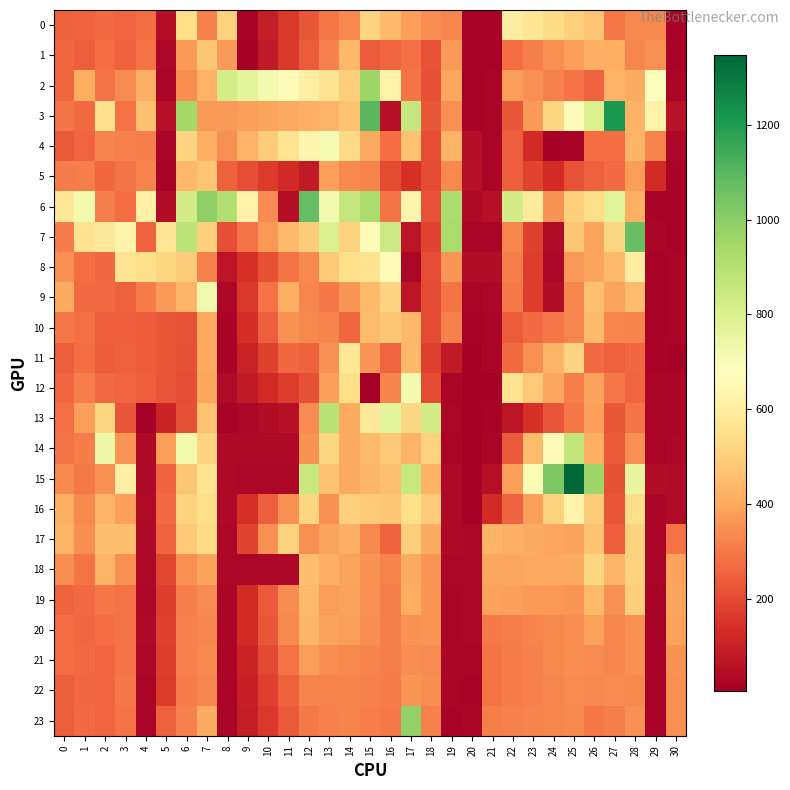

Reading left to right, list all the values displayed in this chart.

0: 0=250.4	1=252.7	2=270.1	3=259.9	4=275.6	5=47.5	6=537.4	7=314.6	8=506.1	9=19.6	10=89.0	11=158.2	12=227.5	13=296.8	14=330.7	15=509.5	16=445.4	17=381.2	18=340.8	19=329.5	20=17.9	21=19.6	22=598.3	23=566.4	24=534.5	25=502.6	26=470.7	27=295.5	28=330.8	29=331.7	30=15.7
1: 0=263.1	1=242.6	2=277.5	3=247.2	4=284.2	5=26.3	6=369.3	7=473.4	8=370.9	9=4.9	10=83.3	11=161.7	12=240.1	13=318.5	14=437.5	15=240.6	16=259.5	17=278.4	18=215.2	19=369.3	20=19.0	21=19.1	22=274.3	23=310.2	24=346.1	25=381.9	26=417.8	27=410.8	28=328.6	29=347.1	30=17.4
2: 0=266.7	1=410.8	2=287.4	3=340.4	4=418.2	5=21.2	6=345.1	7=420.3	8=822.8	9=770.4	10=718.0	11=665.6	12=613.2	13=560.8	14=493.7	15=955.6	16=623.8	17=292.1	18=210.4	19=397.0	20=18.0	21=22.0	22=376.8	23=346.6	24=316.4	25=286.2	26=256.0	27=419.8	28=406.7	29=685.7	30=21.5
3: 0=290.7	1=272.3	2=550.2	3=287.2	4=457.0	5=56.1	6=946.6	7=367.6	8=370.9	9=381.7	10=392.5	11=403.3	12=414.1	13=425.0	14=466.1	15=1100.9	16=53.2	17=862.5	18=230.2	19=349.3	20=17.2	21=22.1	22=227.9	23=371.9	24=515.9	25=659.8	26=803.8	27=1207.2	28=422.2	29=621.5	30=59.5
4: 0=234.6	1=256.8	2=321.9	3=315.8	4=313.6	5=23.0	6=508.7	7=417.2	8=349.0	9=420.2	10=491.3	11=562.5	12=633.7	13=704.9	14=529.5	15=398.8	16=275.6	17=466.3	18=208.2	19=427.4	20=47.3	21=21.8	22=241.7	23=126.4	24=11.2	25=15.9	26=277.0	27=273.1	28=427.4	29=321.6	30=29.9
5: 0=306.5	1=309.6	2=263.4	3=289.2	4=323.9	5=18.1	6=440.1	7=469.1	8=250.7	9=208.6	10=166.5	11=124.3	12=82.2	13=380.0	14=335.1	15=321.5	16=202.1	17=141.1	18=203.5	19=331.0	20=54.4	21=23.7	22=246.1	23=188.1	24=130.1	25=217.6	26=250.7	27=267.4	28=375.8	29=128.1	30=16.6
6: 0=573.1	1=722.8	2=310.2	3=273.4	4=616.0	5=42.3	6=823.6	7=987.7	8=910.9	9=623.2	10=335.5	11=47.8	12=1080.0	13=714.8	14=862.7	15=926.1	16=291.1	17=633.9	18=215.6	19=925.7	20=31.5	21=52.7	22=824.3	23=590.0	24=355.6	25=501.5	26=536.9	27=772.6	28=416.4	29=17.6	30=19.1
7: 0=307.2	1=554.4	2=578.5	3=627.1	4=254.0	5=569.6	6=885.2	7=498.5	8=204.3	9=284.3	10=364.3	11=444.3	12=488.6	13=802.0	14=505.6	15=660.3	16=844.2	17=64.8	18=184.5	19=930.4	20=23.0	21=22.0	22=326.1	23=182.9	24=39.7	25=476.2	26=392.1	27=520.5	28=1067.4	29=22.8	30=20.6
8: 0=346.2	1=275.3	2=264.6	3=565.9	4=541.5	5=517.0	6=492.5	7=315.7	8=63.4	9=139.1	10=214.7	11=290.4	12=333.9	13=486.4	14=544.4	15=554.3	16=663.4	17=26.3	18=208.1	19=356.4	20=44.2	21=42.4	22=311.4	23=169.5	24=27.5	25=370.8	26=389.6	27=445.3	28=598.2	29=16.2	30=22.5
9: 0=406.3	1=272.0	2=268.6	3=248.4	4=308.1	5=367.8	6=427.6	7=727.8	8=28.0	9=157.8	10=287.7	11=417.6	12=325.8	13=296.7	14=356.9	15=440.5	16=509.2	17=71.9	18=203.2	19=291.8	20=21.9	21=27.9	22=299.5	23=171.9	24=44.4	25=329.9	26=459.1	27=389.4	28=448.6	29=19.0	30=22.9
10: 0=297.4	1=282.1	2=246.0	3=245.5	4=236.7	5=227.9	6=219.2	7=399.3	8=19.4	9=131.2	10=243.1	11=355.0	12=331.6	13=322.0	14=265.2	15=448.6	16=474.8	17=438.1	18=202.1	19=317.7	20=19.3	21=24.6	22=238.2	23=268.3	24=298.5	25=328.7	26=443.1	27=329.8	28=322.9	29=20.2	30=23.1
11: 0=243.9	1=276.3	2=238.6	3=251.4	4=239.1	5=226.8	6=214.6	7=398.6	8=20.2	9=101.0	10=181.9	11=262.8	12=250.1	13=347.9	14=572.2	15=359.8	16=260.5	17=436.5	18=177.9	19=78.4	20=13.3	21=21.4	22=268.5	23=349.0	24=429.6	25=510.1	26=271.8	27=250.5	28=264.5	29=18.2	30=14.8
12: 0=261.2	1=311.8	2=272.1	3=258.2	4=241.4	5=224.6	6=207.9	7=396.4	8=37.8	9=82.0	10=126.2	11=170.5	12=212.5	13=382.0	14=541.1	15=9.0	16=323.4	17=715.1	18=199.8	19=24.8	20=13.0	21=15.1	22=560.4	23=477.6	24=394.8	25=312.1	26=383.5	27=295.4	28=262.0	29=23.6	30=21.4
13: 0=280.4	1=379.0	2=516.8	3=222.3	4=8.9	5=109.5	6=210.2	7=466.2	8=20.2	9=31.1	10=42.0	11=52.8	12=340.6	13=889.4	14=403.9	15=586.9	16=769.8	17=522.4	18=824.5	19=28.1	20=13.2	21=20.1	22=66.4	23=143.6	24=220.9	25=298.2	26=380.1	27=229.4	28=291.6	29=22.0	30=21.9
14: 0=293.0	1=306.4	2=736.2	3=359.3	4=35.9	5=377.3	6=718.6	7=509.5	8=34.6	9=34.8	10=34.9	11=35.1	12=355.6	13=517.2	14=408.4	15=444.2	16=480.1	17=429.0	18=506.2	19=22.3	20=13.0	21=23.2	22=235.3	23=447.4	24=659.5	25=871.7	26=409.5	27=234.6	28=346.1	29=20.7	30=30.6
15: 0=334.2	1=302.9	2=347.5	3=604.9	4=32.3	5=252.2	6=472.2	7=557.6	8=32.1	9=30.9	10=29.7	11=28.5	12=854.4	13=465.8	14=399.6	15=430.4	16=461.2	17=857.9	18=427.9	19=33.6	20=14.1	21=56.6	22=379.4	23=702.3	24=1025.1	25=1348.0	26=958.1	27=213.3	28=752.4	29=42.8	30=37.4
16: 0=418.2	1=334.7	2=425.9	3=381.1	4=36.7	5=271.0	6=505.3	7=538.6	8=35.0	9=138.7	10=242.3	11=345.9	12=518.5	13=347.2	14=498.9	15=486.4	16=474.0	17=541.0	18=487.7	19=36.2	20=13.6	21=129.3	22=254.0	23=378.8	24=503.5	25=628.2	26=492.6	27=220.7	28=536.4	29=22.1	30=40.6
17: 0=434.8	1=341.3	2=455.7	3=451.7	4=34.7	5=256.6	6=478.4	7=528.7	8=30.8	9=188.4	10=346.0	11=503.6	12=347.8	13=392.5	14=416.5	15=334.3	16=252.1	17=493.7	18=405.5	19=31.2	20=29.2	21=428.4	22=417.9	23=407.5	24=397.0	25=386.5	26=463.7	27=242.9	28=504.6	29=25.3	30=288.1
18: 0=341.0	1=289.6	2=429.7	3=349.6	4=33.4	5=190.6	6=347.9	7=384.6	8=27.3	9=28.2	10=29.2	11=30.1	12=452.6	13=414.8	14=389.9	15=355.5	16=321.0	17=408.8	18=357.1	19=30.3	20=27.1	21=397.1	22=397.9	23=398.7	24=399.5	25=400.3	26=516.1	27=426.8	28=503.9	29=21.9	30=385.8
19: 0=256.7	1=270.6	2=295.0	3=284.0	4=30.9	5=171.9	6=312.9	7=336.0	8=24.7	9=129.1	10=233.5	11=337.9	12=442.4	13=373.5	14=386.6	15=349.5	16=312.4	17=409.8	18=357.9	19=24.2	20=25.9	21=383.9	22=377.5	23=371.1	24=364.7	25=358.3	26=441.4	27=350.6	28=494.3	29=16.1	30=390.0
20: 0=274.2	1=266.5	2=274.4	3=288.7	4=31.4	5=173.8	6=316.2	7=328.8	8=23.2	9=125.8	10=228.3	11=330.9	12=433.5	13=386.4	14=376.1	15=344.2	16=312.4	17=354.9	18=358.3	19=22.9	20=26.1	21=301.1	22=311.2	23=321.4	24=331.5	25=341.6	26=385.2	27=329.9	28=346.0	29=16.2	30=385.2
21: 0=273.4	1=269.9	2=259.1	3=286.2	4=26.6	5=171.4	6=316.2	7=331.6	8=21.5	9=109.6	10=197.6	11=285.7	12=373.7	13=341.1	14=332.9	15=323.4	16=313.9	17=341.8	18=338.7	19=23.6	20=23.5	21=293.3	22=305.7	23=318.1	24=330.4	25=342.8	26=340.4	27=327.7	28=347.2	29=16.4	30=352.7
22: 0=243.9	1=266.7	2=258.9	3=296.7	4=23.6	5=166.4	6=309.2	7=327.6	8=21.4	9=97.2	10=173.0	11=248.8	12=324.5	13=323.0	14=324.5	15=315.8	16=307.1	17=360.6	18=345.3	19=22.6	20=20.6	21=292.3	22=304.1	23=316.0	24=327.9	25=339.8	26=332.6	27=337.3	28=331.6	29=16.2	30=349.0
23: 0=243.7	1=271.3	2=258.6	3=284.2	4=25.1	5=247.6	6=319.6	7=406.8	8=21.2	9=91.2	10=161.2	11=231.2	12=301.2	13=318.7	14=321.0	15=311.1	16=301.1	17=984.4	18=319.0	19=18.8	20=20.7	21=311.0	22=316.3	23=321.6	24=326.9	25=332.1	26=295.7	27=309.4	28=347.7	29=16.9	30=346.8